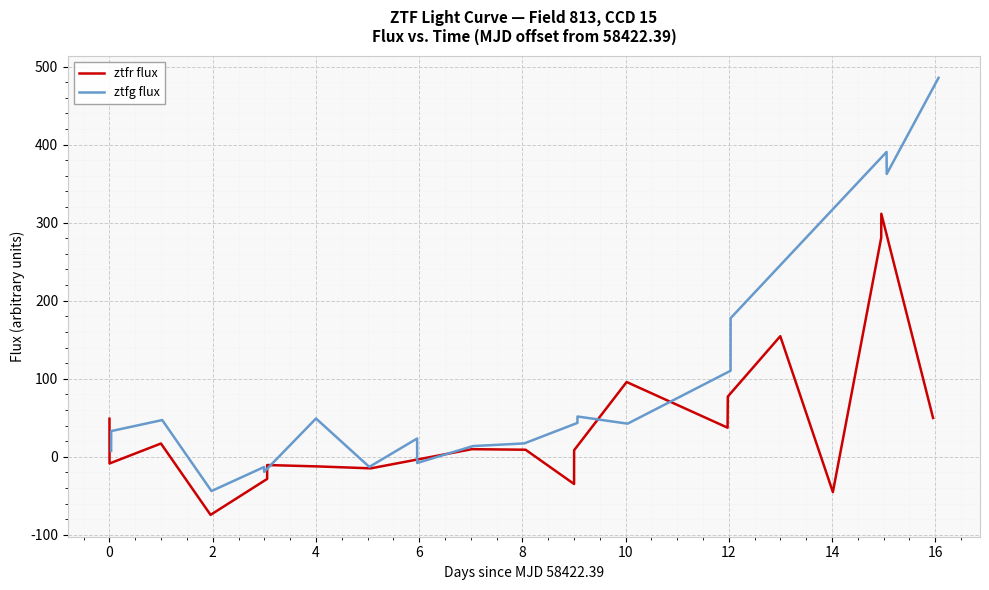

Rank the series by their average value, from highest to lowest.

ztfg flux, ztfr flux